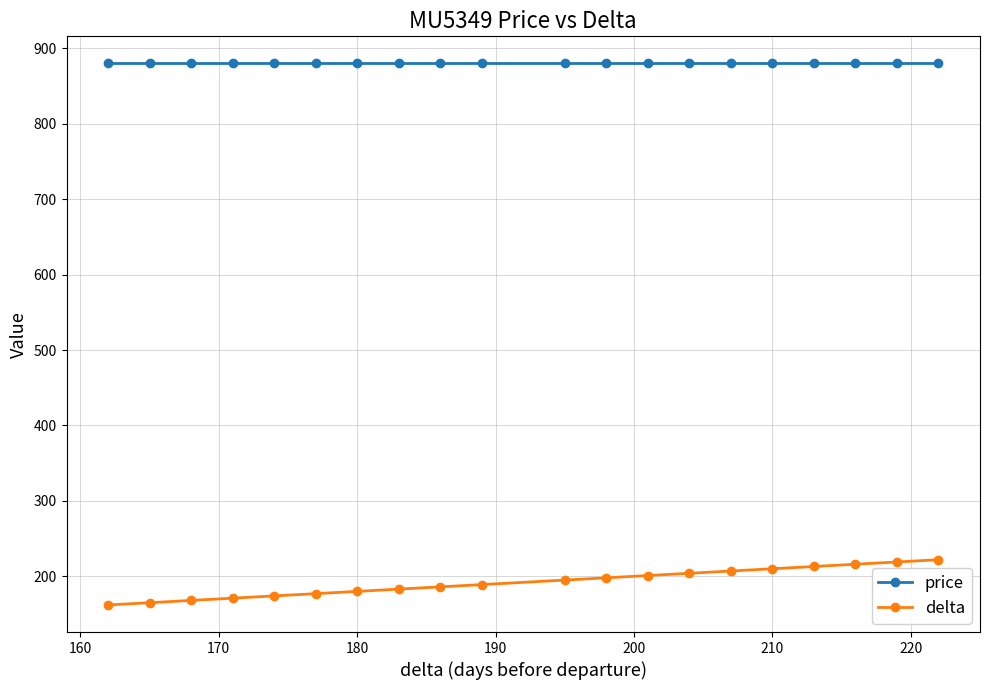

Does the chart display data point markers on the line(s)?

Yes